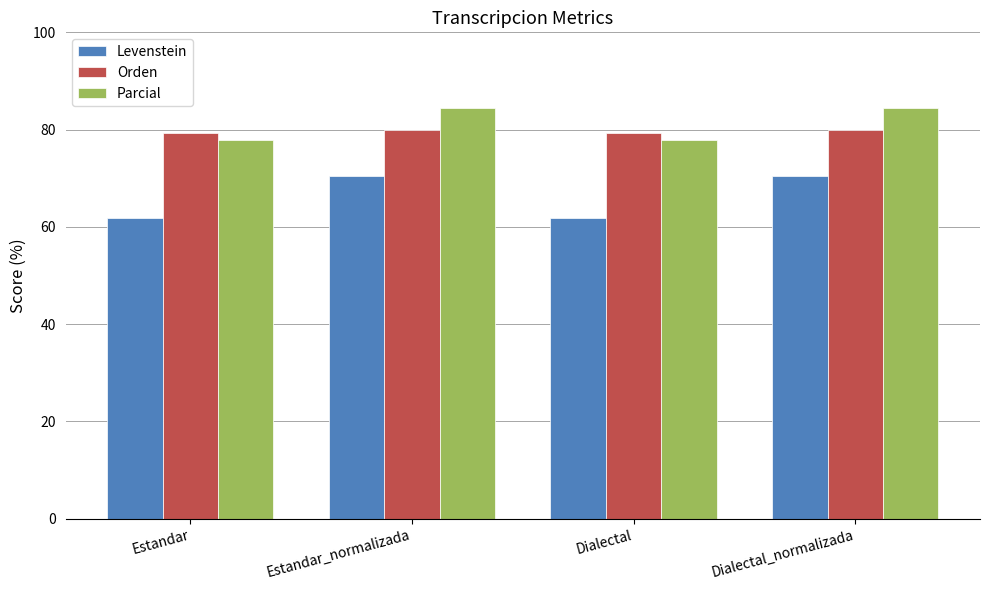

Is it true that Parcial equals 137.5 at Estandar_normalizada?

False